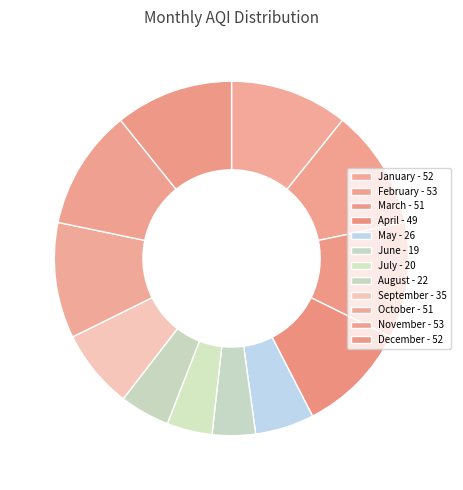

Which slice is the smallest?

June